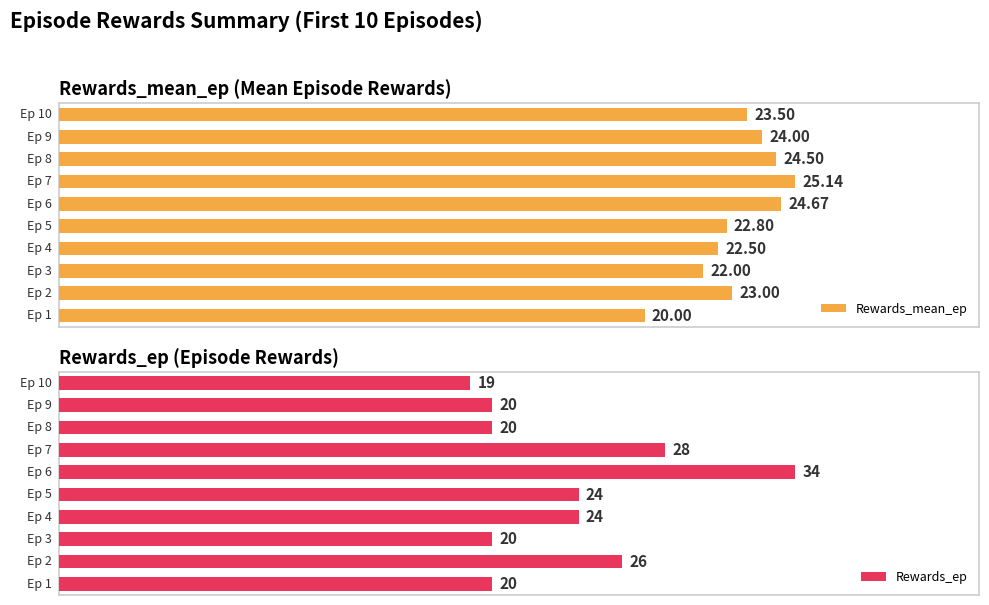

What is the minimum value shown in the chart?

19.0